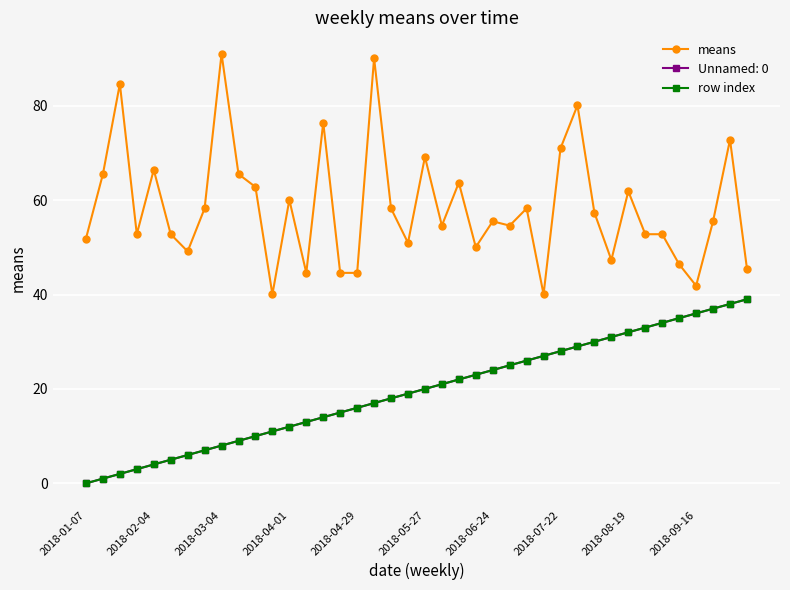

What is the difference between the maximum and minimum values in the row index series?

39.0